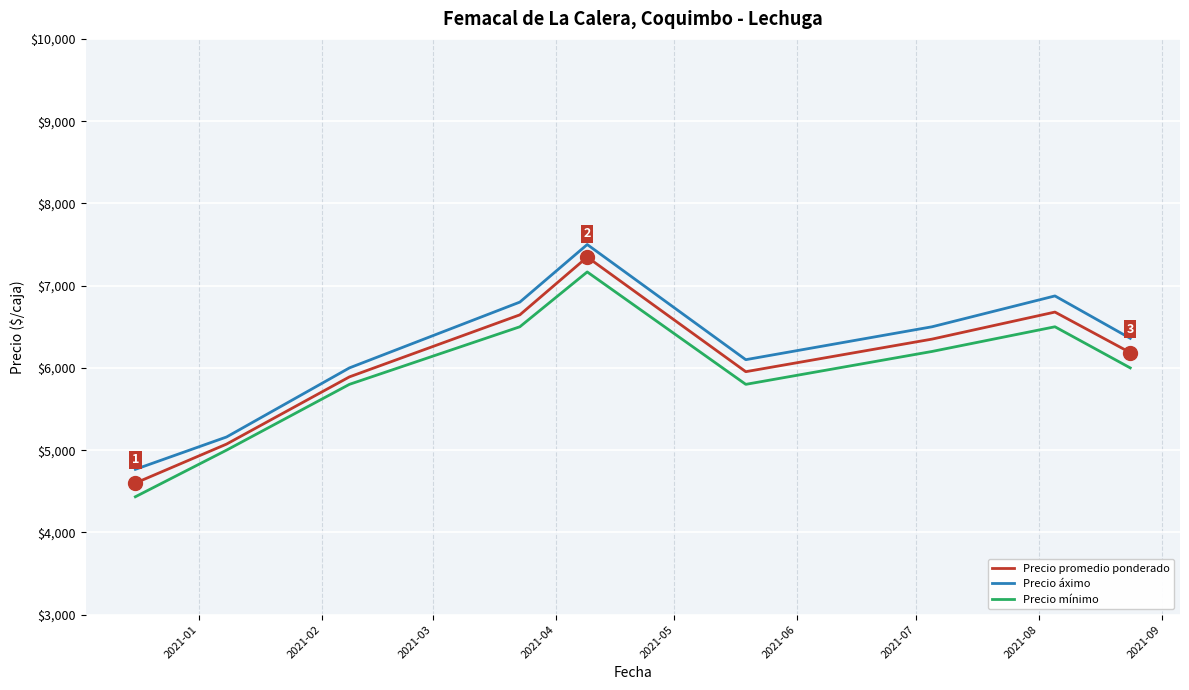

At how many categories does at least one series exceed 5289?

7